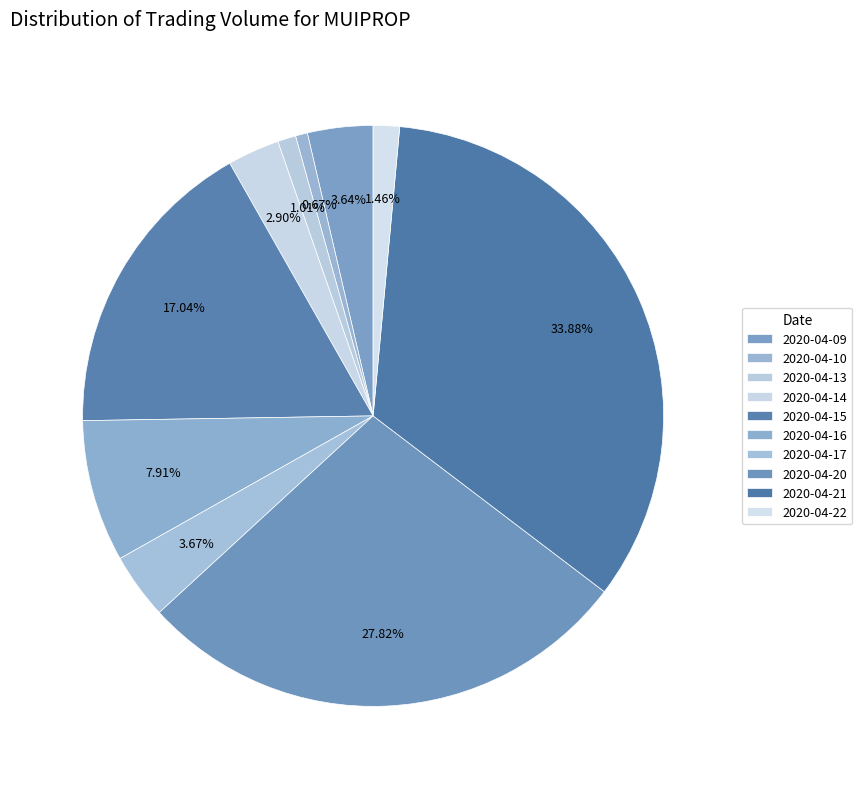

To the nearest percent, what is the combined percentage of 2020-04-21 and 2020-04-13?

35%